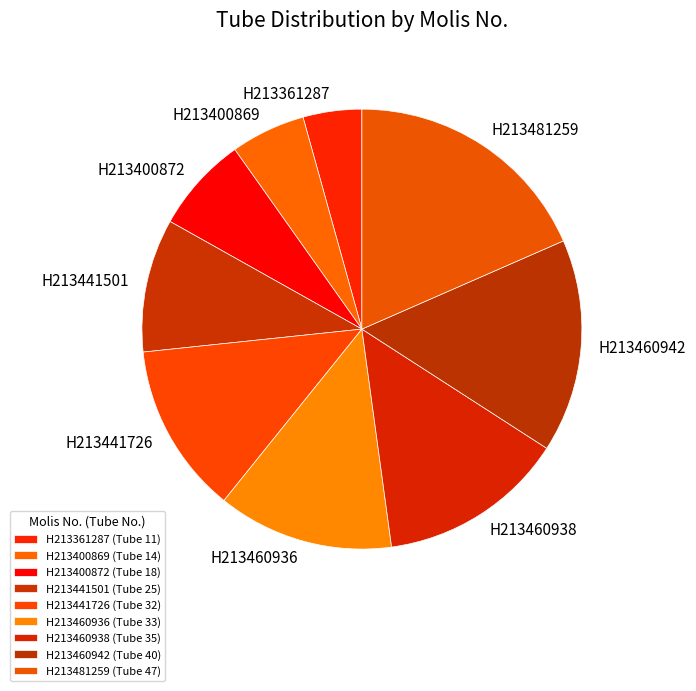

Which category has the biggest portion of the pie?

H213481259